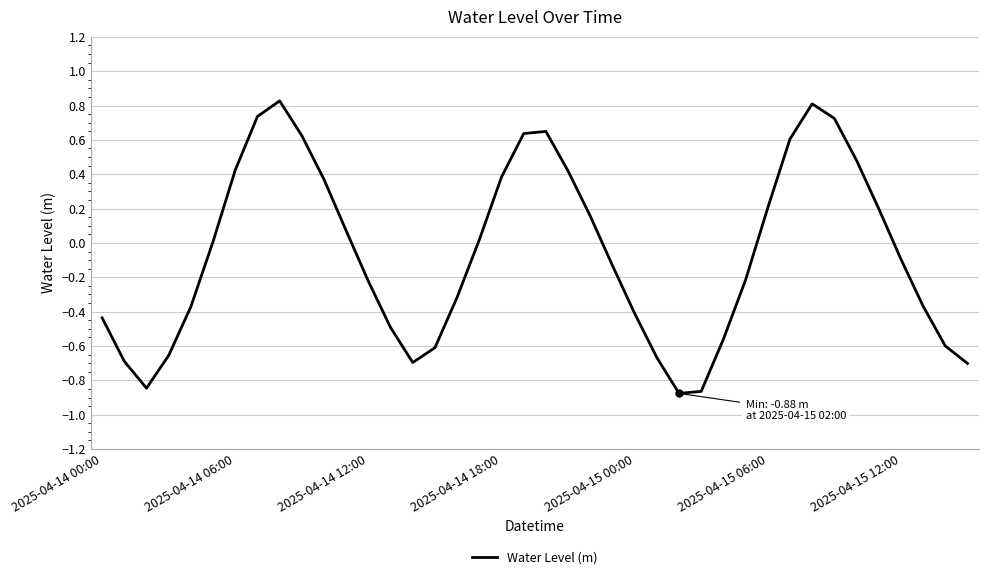

What is the difference between the maximum and minimum values?

1.7